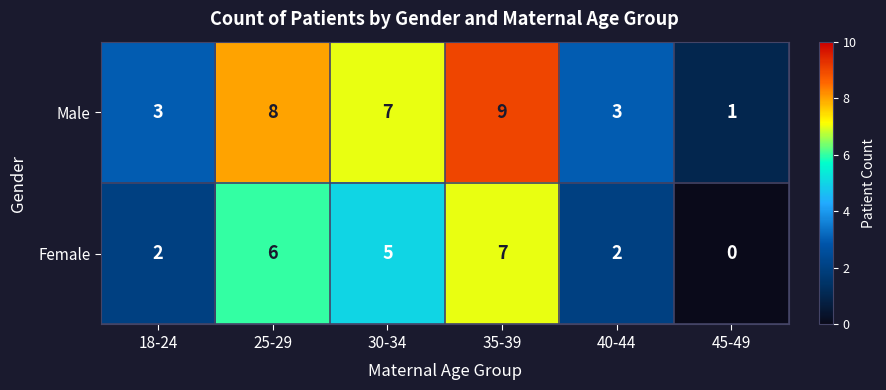

Which series has the largest range (max minus min)?

Male